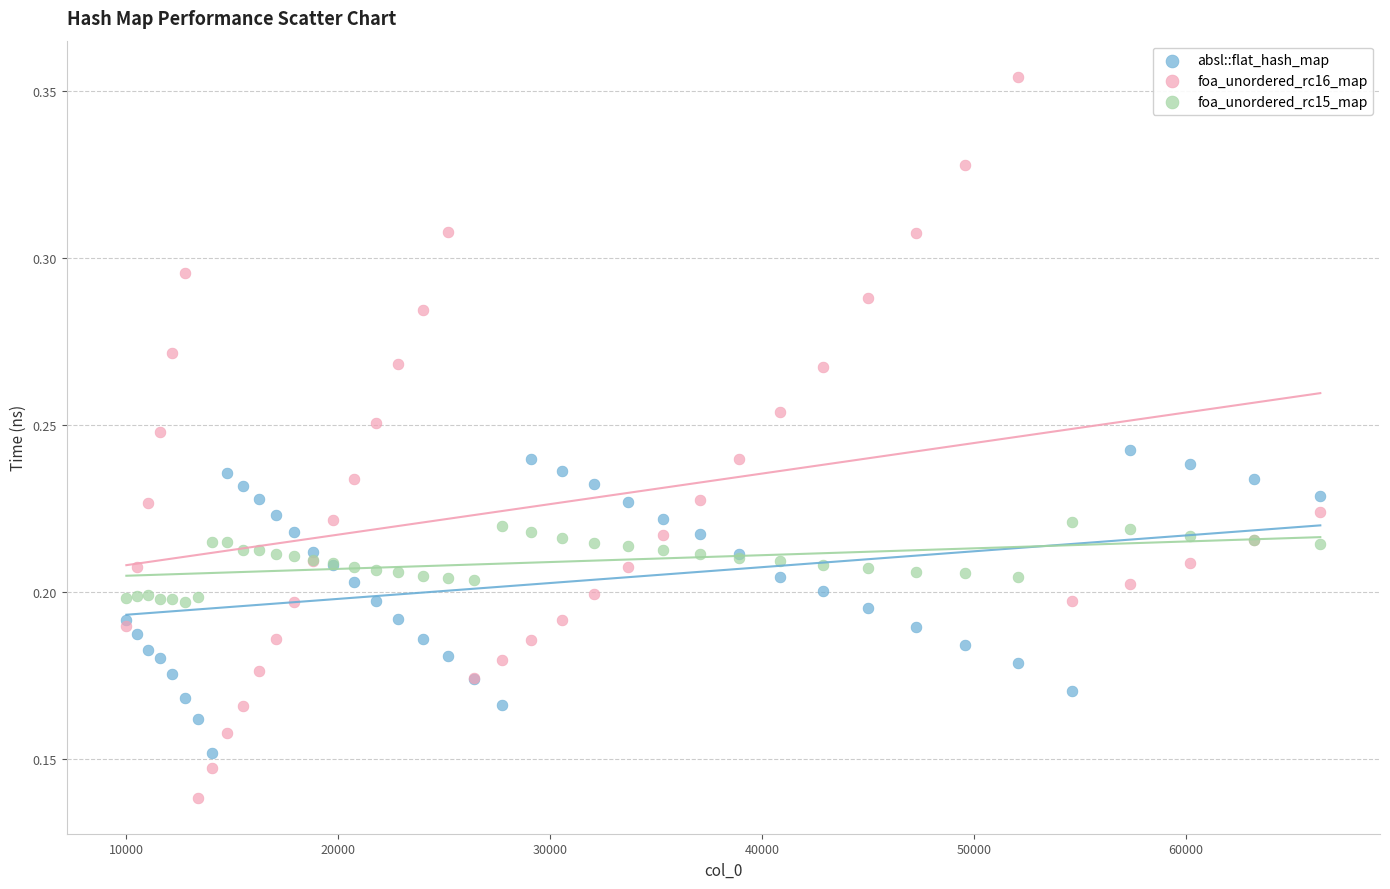

Which series has the widest spread of Y values?

foa_unordered_rc16_map